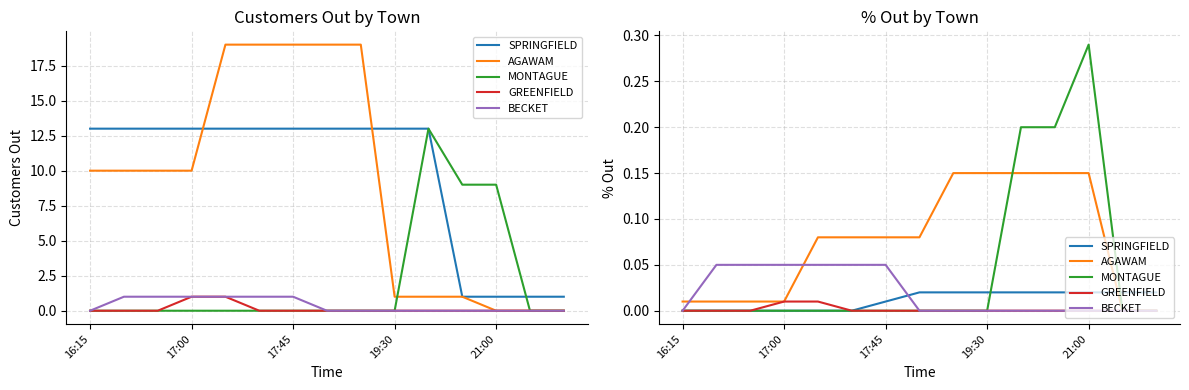

What is the label of the 4th point from the left?

17:00